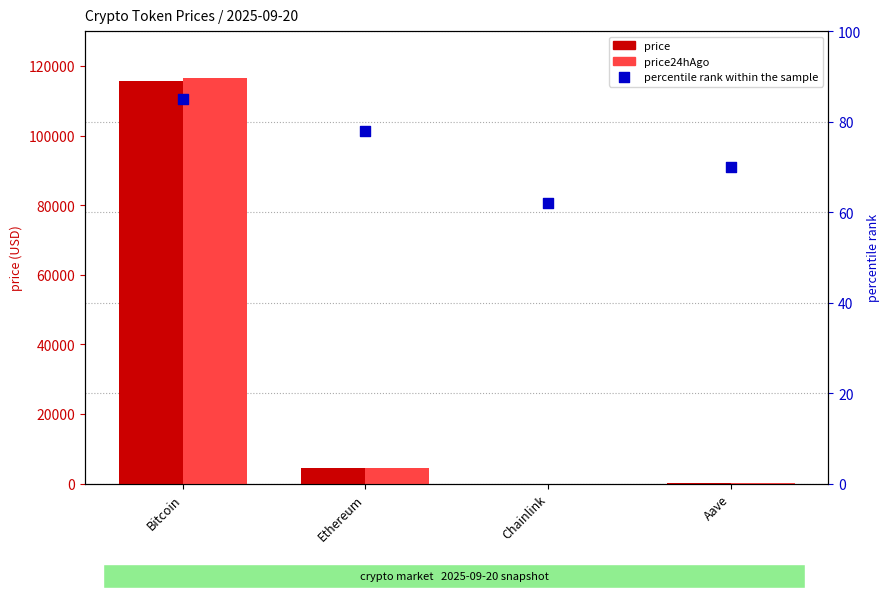

Which series reaches the maximum Y coordinate?

price24hAgo